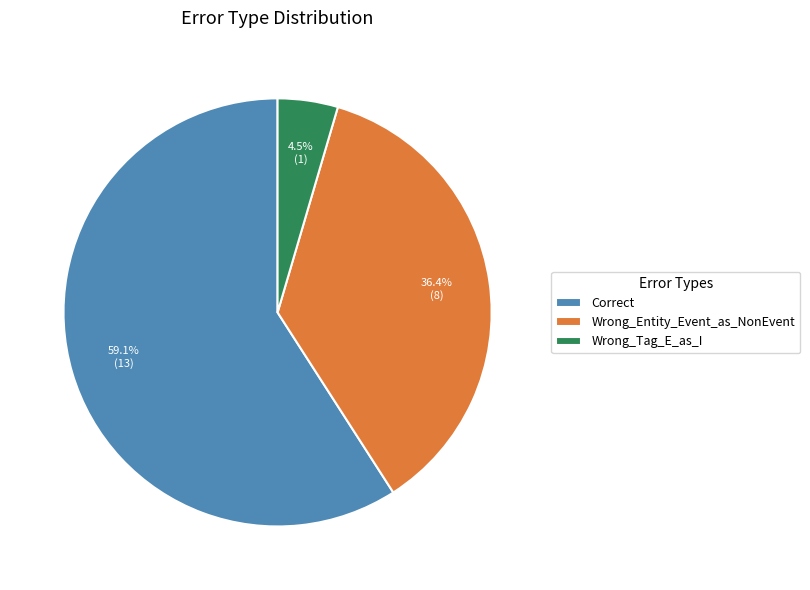

What is the ratio of the value at Correct to the value at Wrong_Entity_Event_as_NonEvent?

1.6